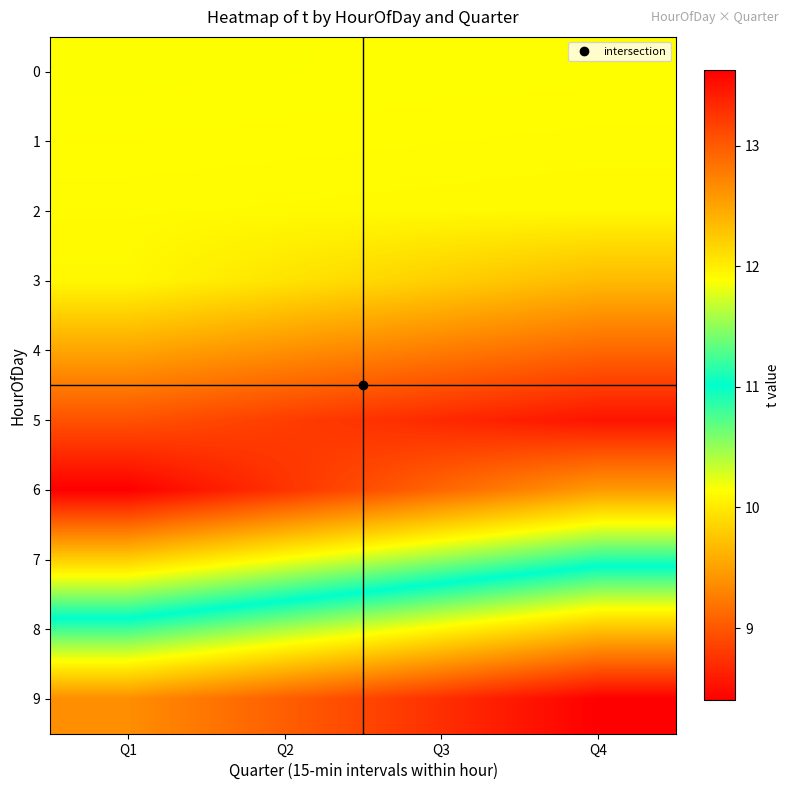

What is the total value across all series at Q2?

102.1